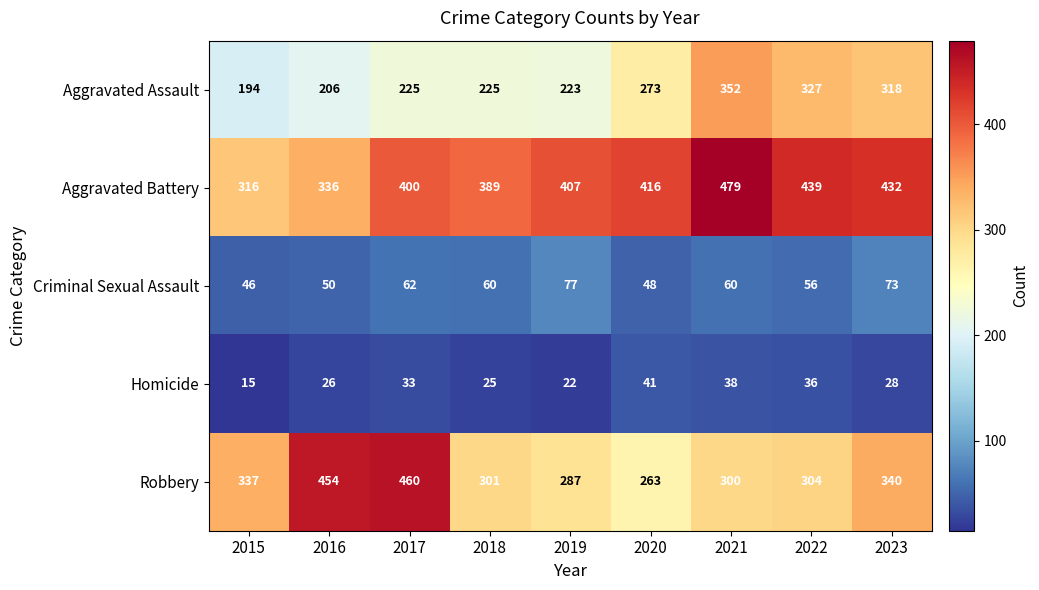

Which series has the largest total across all categories?

Aggravated Battery